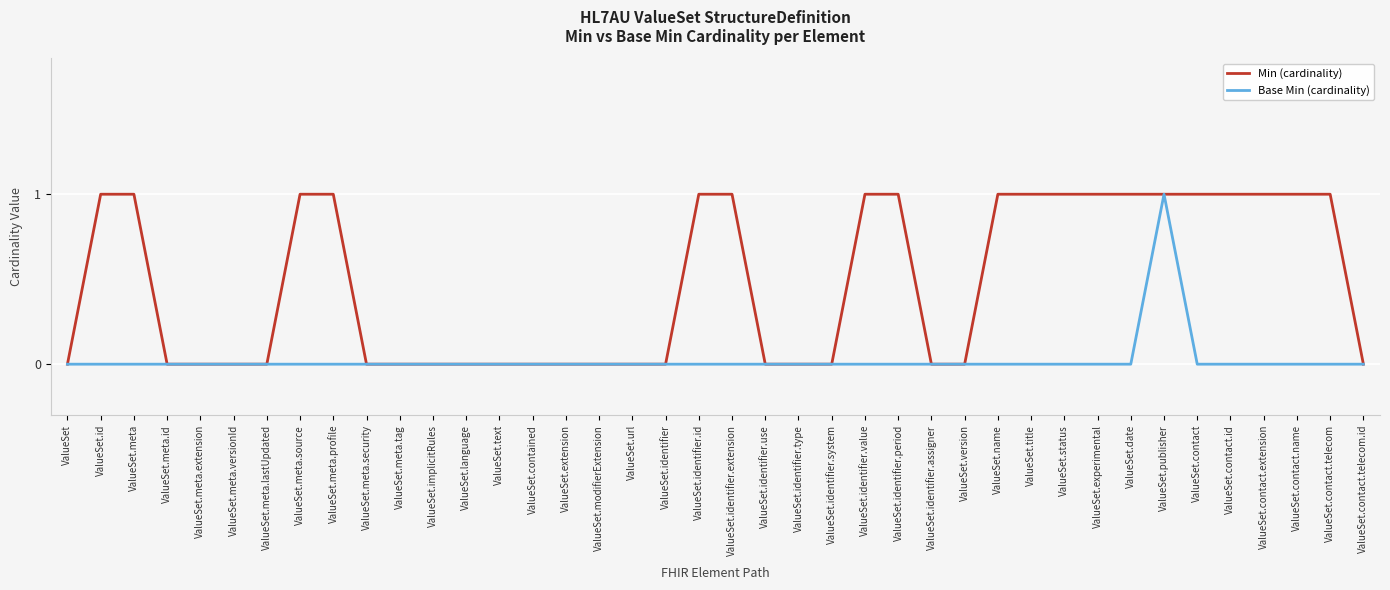

Is it true that Min (cardinality) equals 0 at ValueSet.meta.lastUpdated?

True